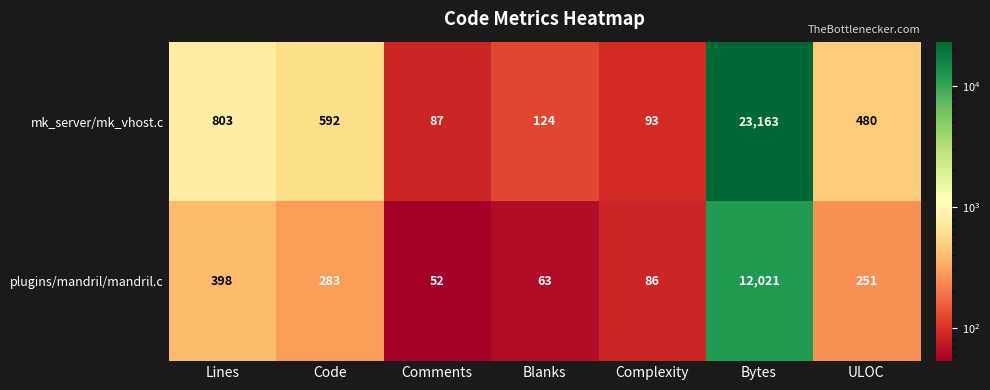

The mk_server/mk_vhost.c series shows 93 at Complexity. True or false?

True